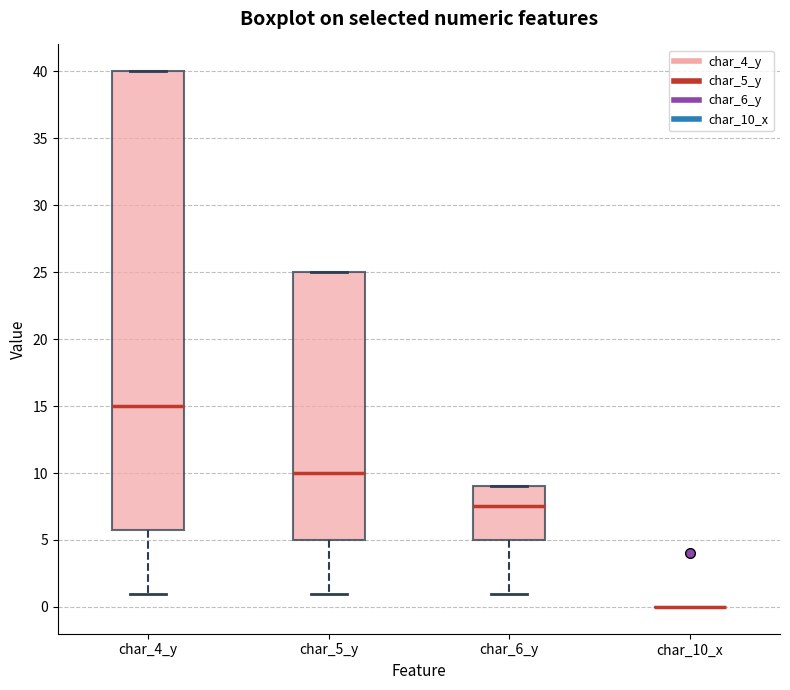

Comparing the boxes themselves (not the whiskers), which one is the tallest?

char_4_y